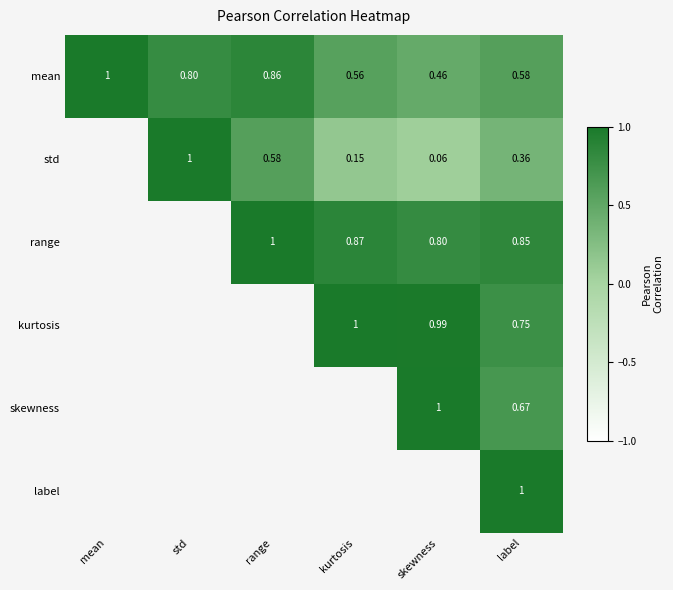

At label, list the series in order from largest to smallest.

label, range, kurtosis, skewness, mean, std